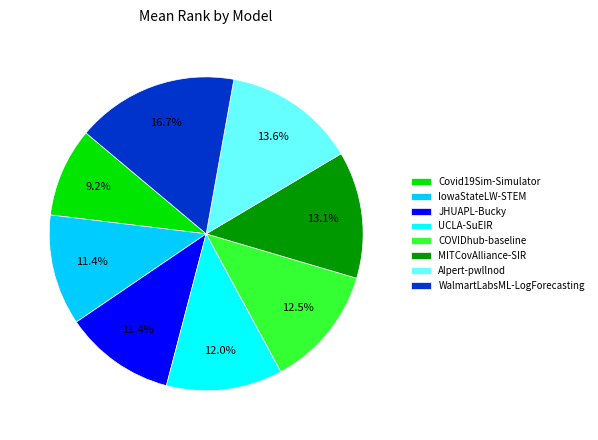

To the nearest percent, what portion does IowaStateLW-STEM represent?

11%